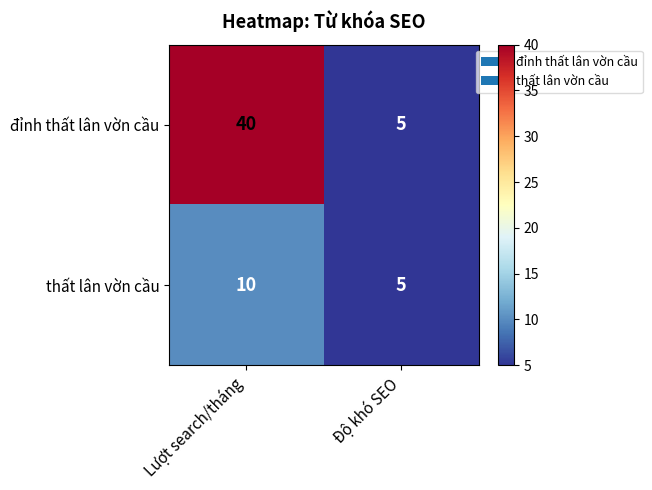

What is the total value across all series at Độ khó SEO?

10